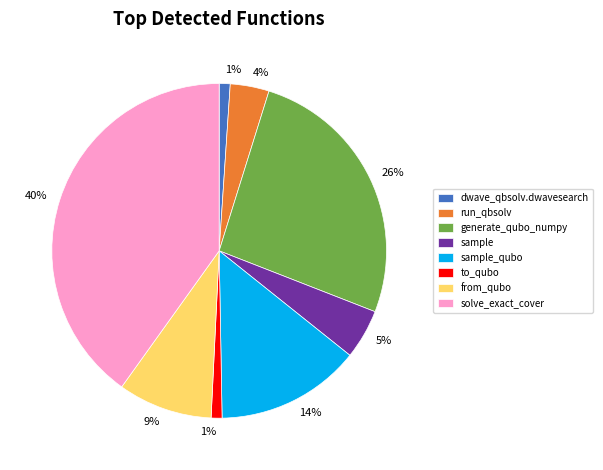

True or false: to_qubo accounts for 11% of the total.

False